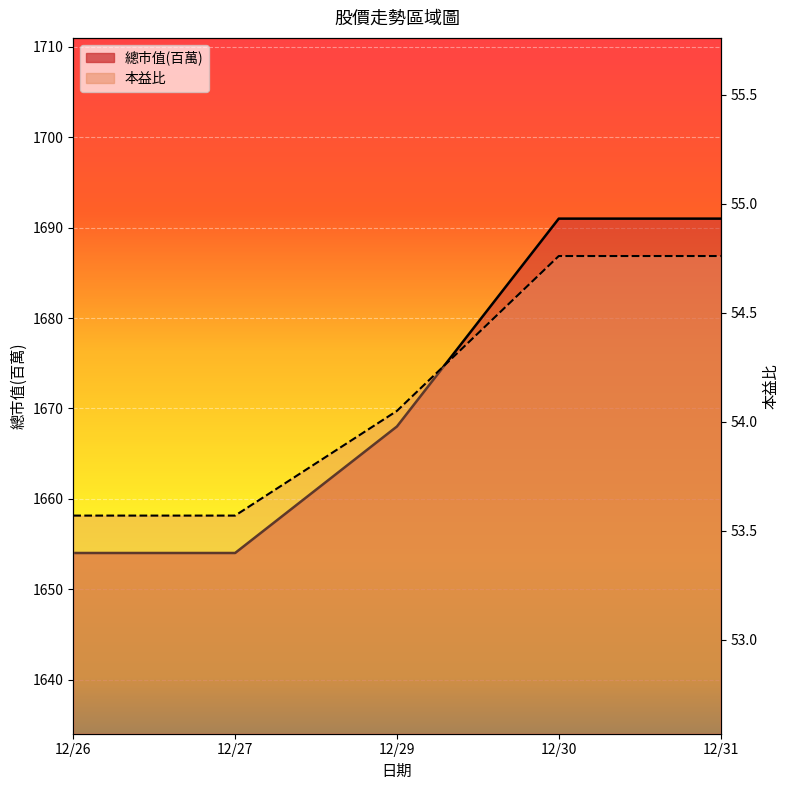

What is the minimum value for 總市值(百萬)?

1654.0